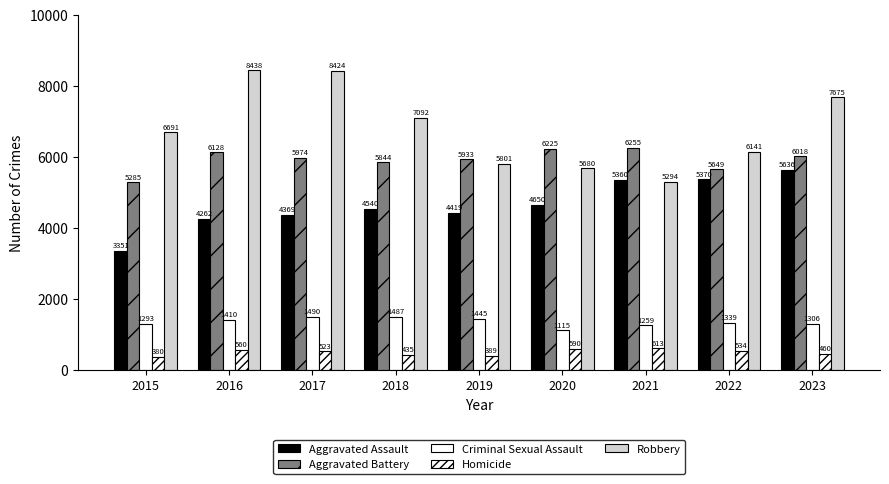

Reading left to right, list all the values displayed in this chart.

Aggravated Assault: 2015=3351	2016=4262	2017=4369	2018=4540	2019=4419	2020=4650	2021=5360	2022=5370	2023=5636
Aggravated Battery: 2015=5285	2016=6128	2017=5974	2018=5844	2019=5933	2020=6225	2021=6255	2022=5649	2023=6018
Criminal Sexual Assault: 2015=1293	2016=1410	2017=1490	2018=1487	2019=1445	2020=1115	2021=1259	2022=1339	2023=1306
Homicide: 2015=380	2016=560	2017=523	2018=435	2019=389	2020=590	2021=613	2022=534	2023=460
Robbery: 2015=6691	2016=8438	2017=8424	2018=7092	2019=5801	2020=5680	2021=5294	2022=6141	2023=7675